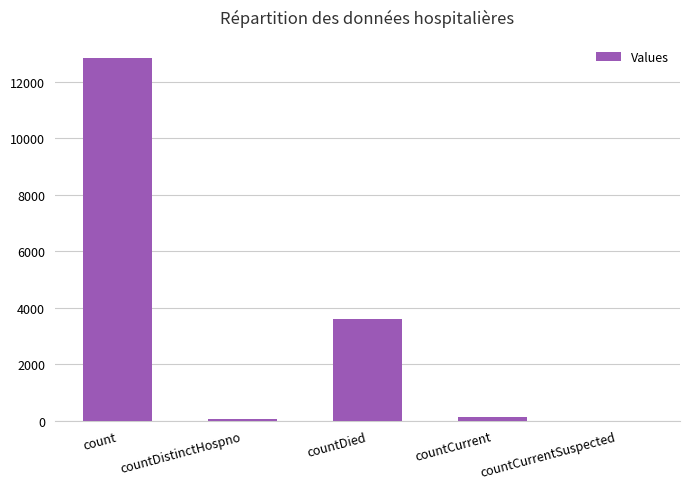

What is the sum of all values?

16640